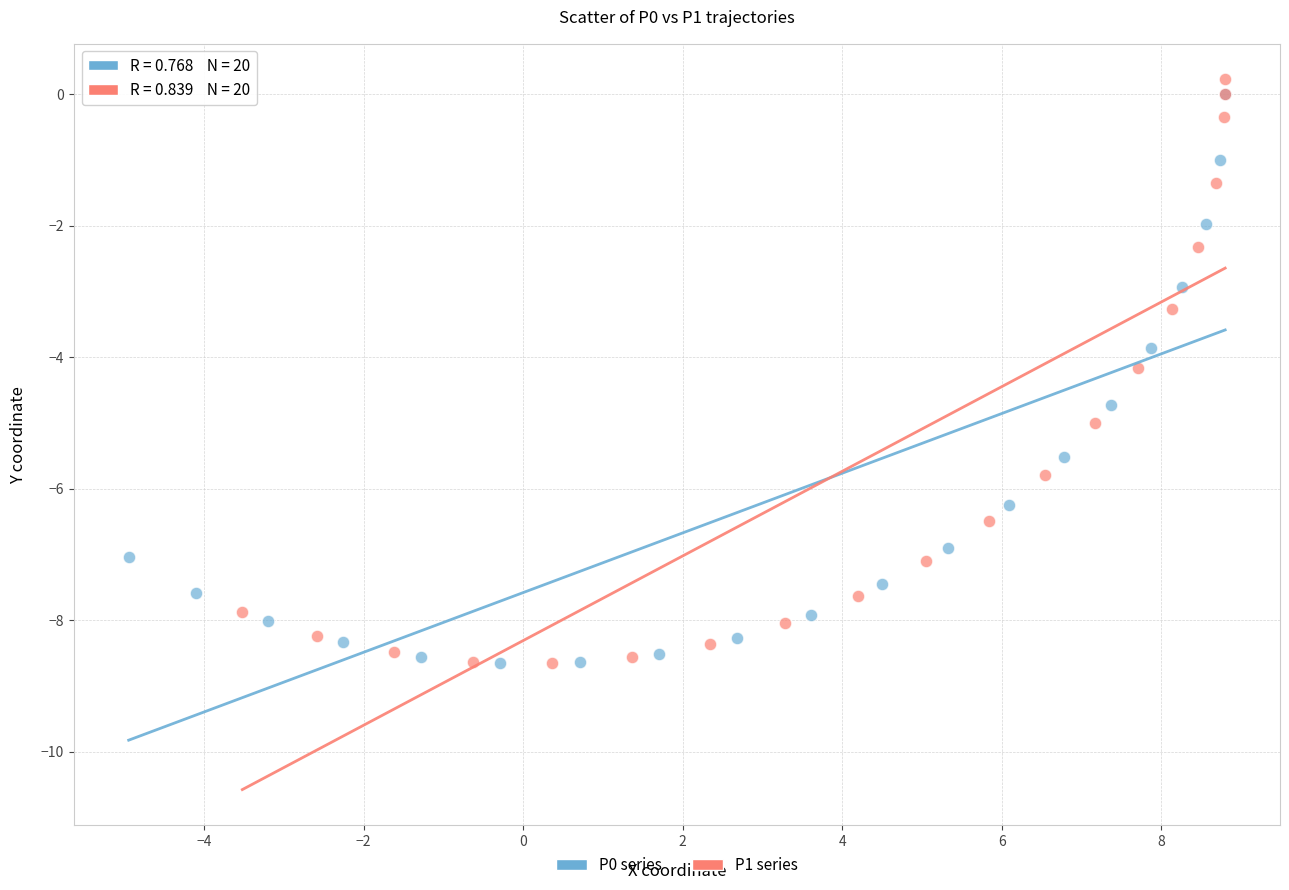

Which series has the widest spread of Y values?

P1 series